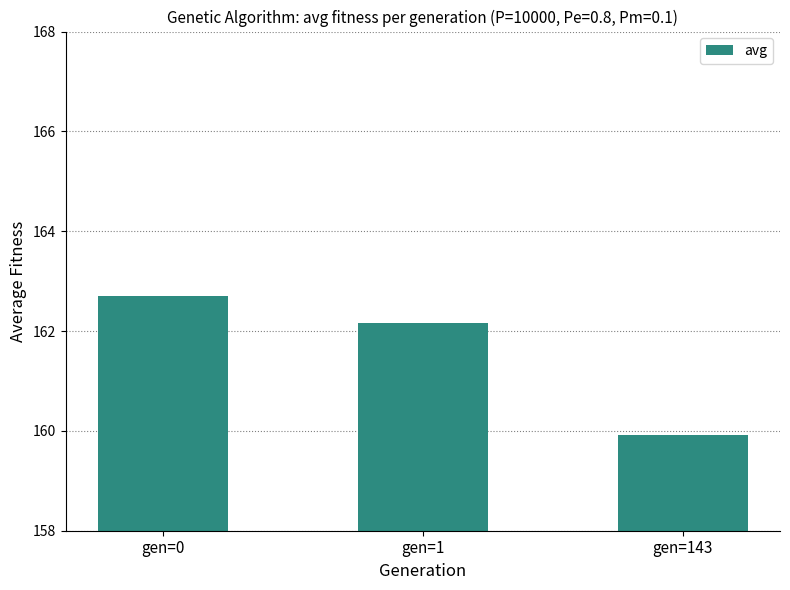

Read the value at gen=143.

159.9